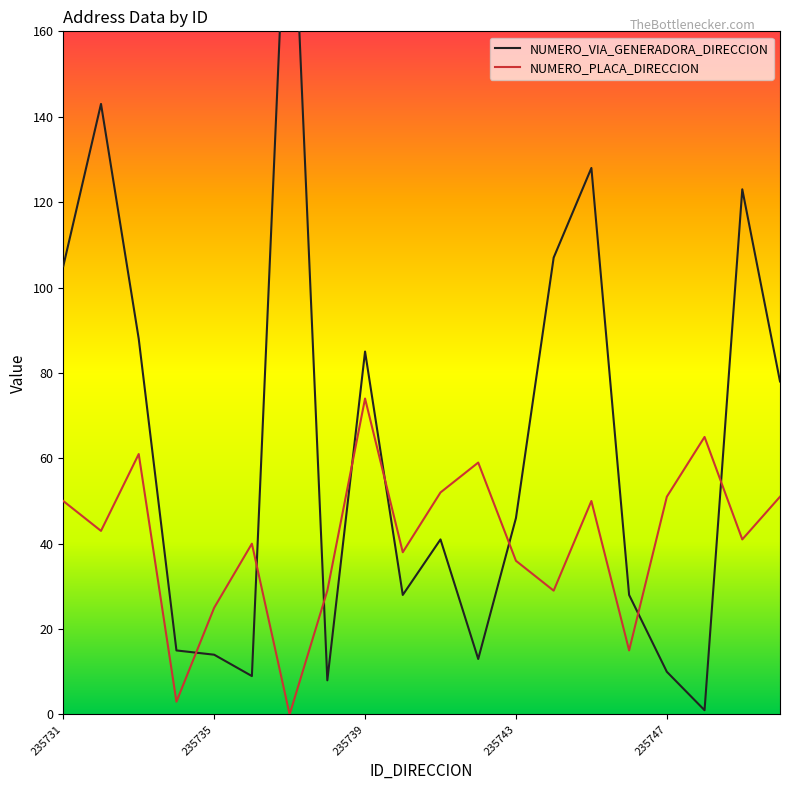

At which label does NUMERO_VIA_GENERADORA_DIRECCION first exceed 46?

235731